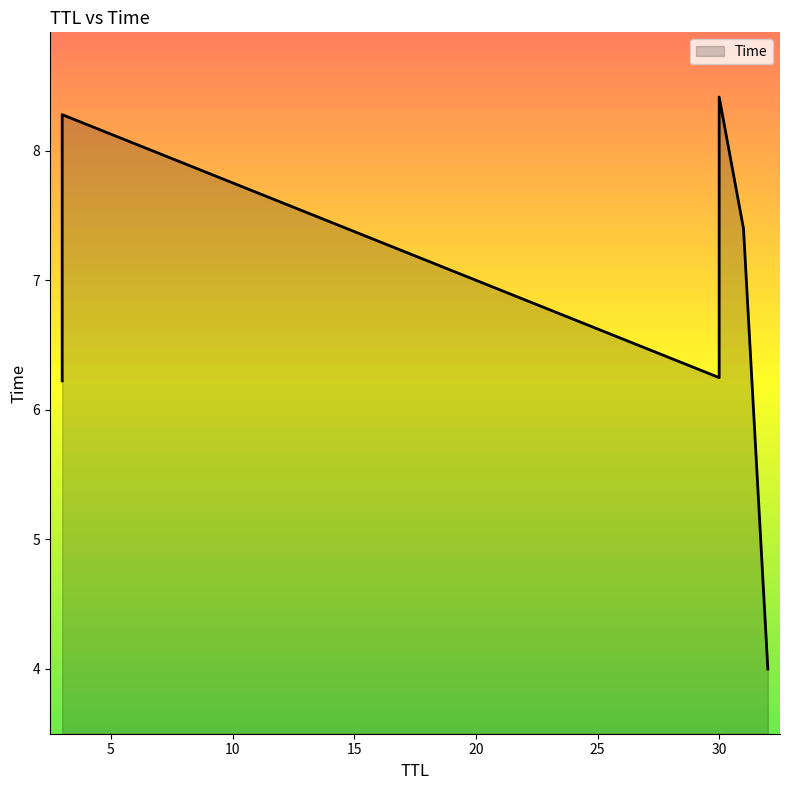

What is the label of the 5th point from the right?

3